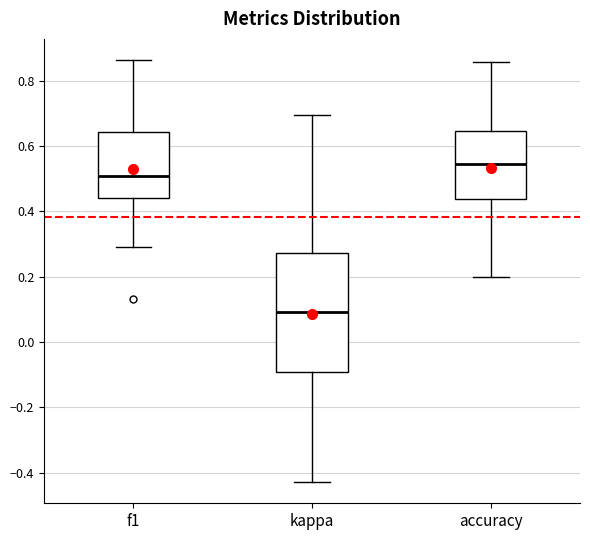

Which box is the tallest, from its lower edge to its upper edge?

kappa